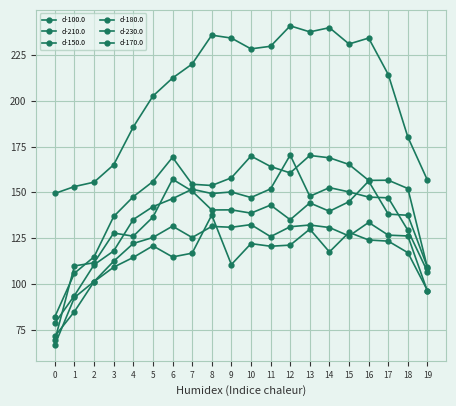

Does the chart display data point markers on the line(s)?

Yes